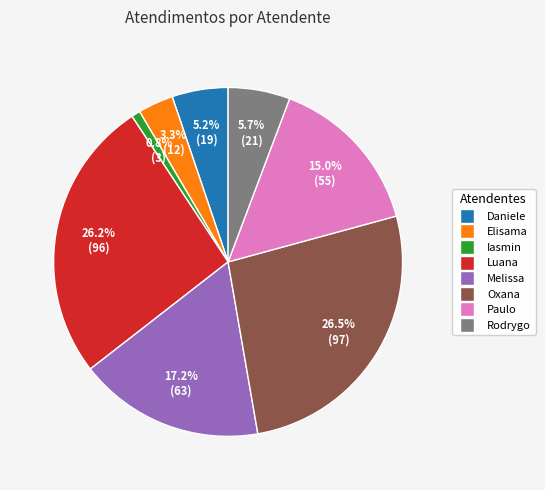

Is there a majority slice in this chart?

No